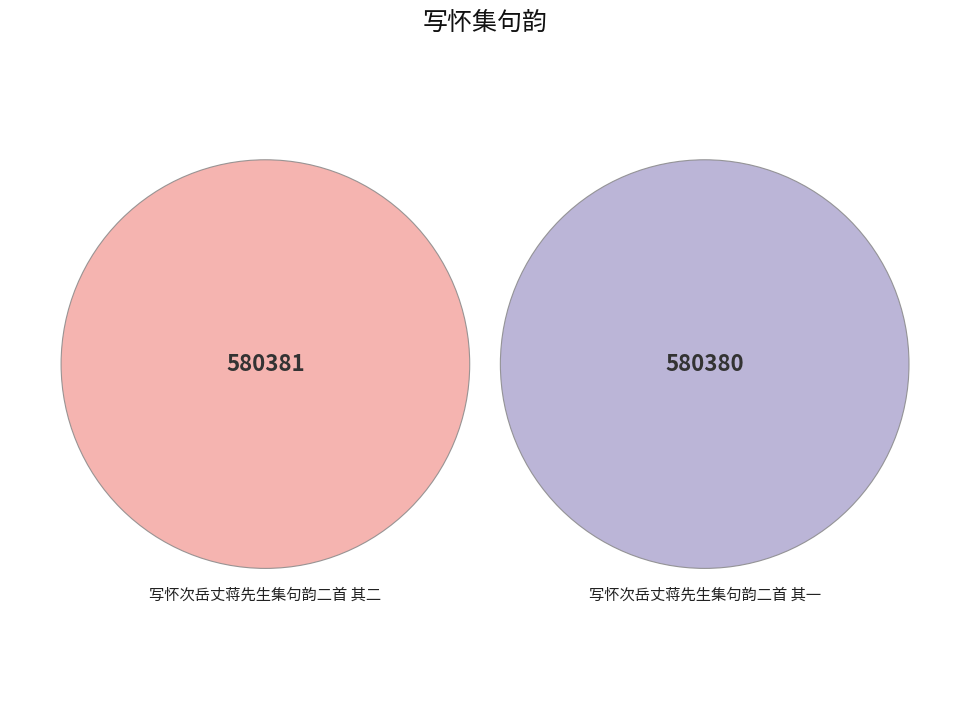

How many segments does this pie chart have?

2